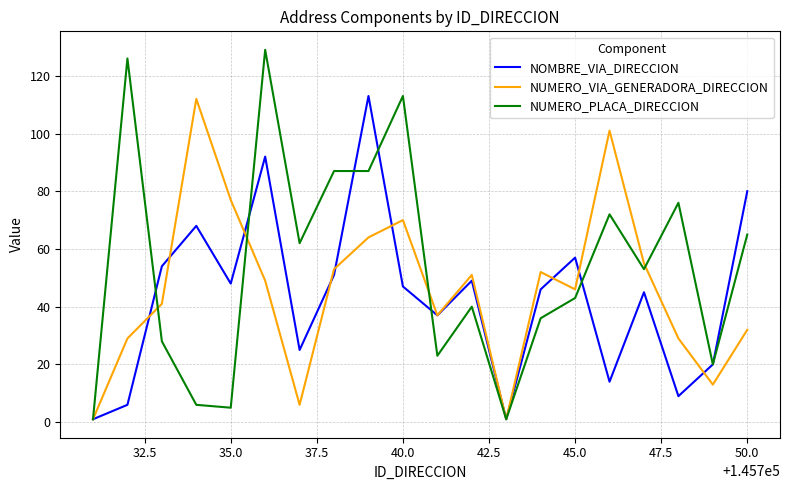

Which series has the largest range (max minus min)?

NUMERO_PLACA_DIRECCION